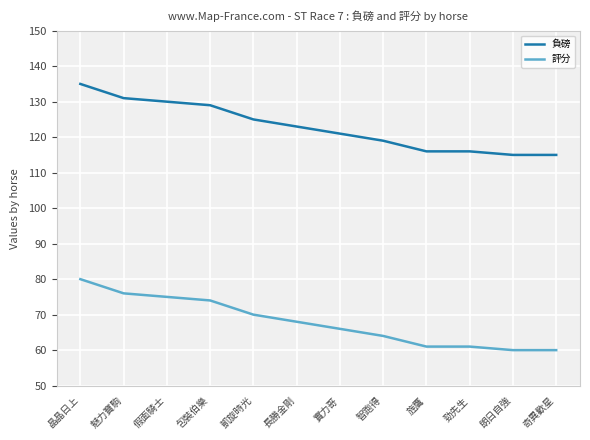

List the series in order of their overall mean, highest first.

負磅, 評分